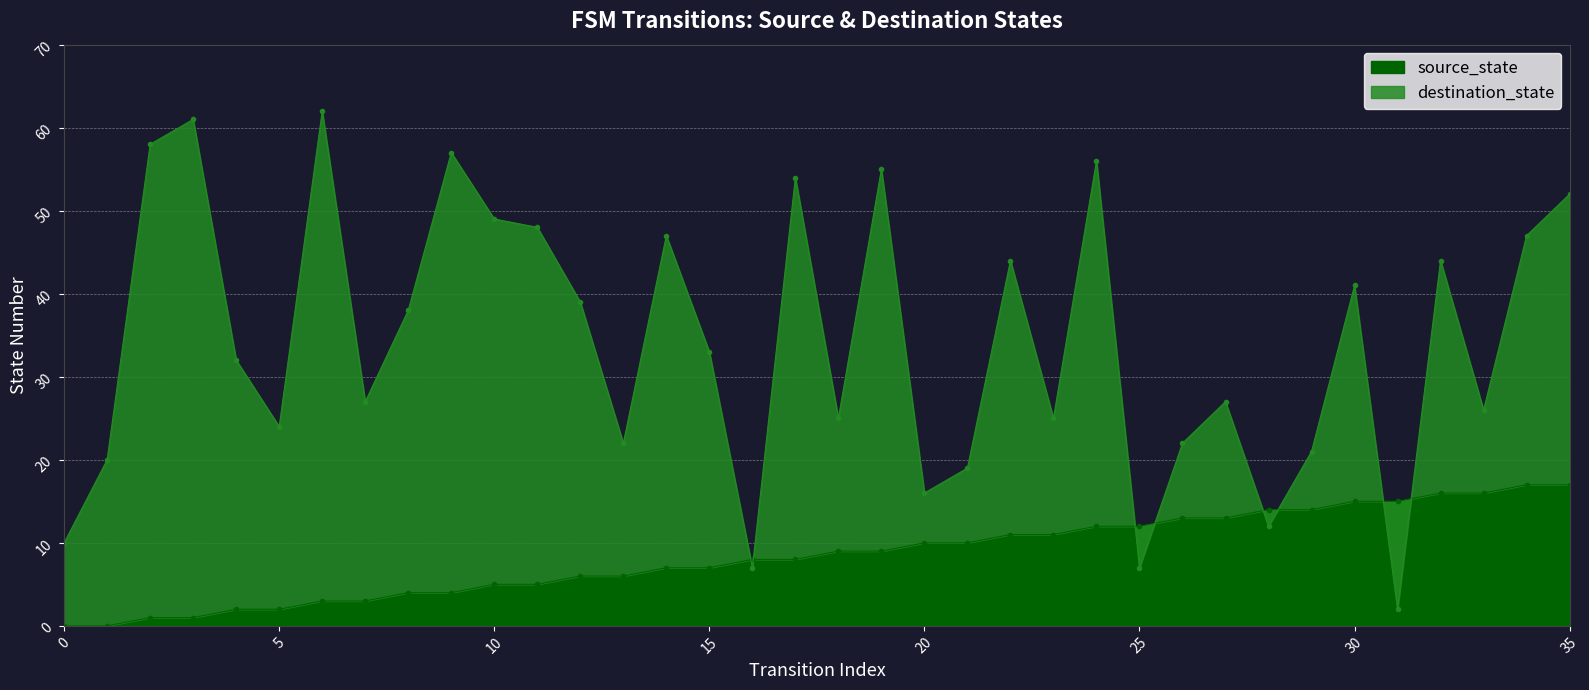

Rank the categories by source_state value from highest to lowest.

34, 35, 32, 33, 30, 31, 28, 29, 26, 27, 24, 25, 22, 23, 20, 21, 18, 19, 16, 17, 14, 15, 12, 13, 10, 11, 8, 9, 6, 7, 4, 5, 2, 3, 0, 1